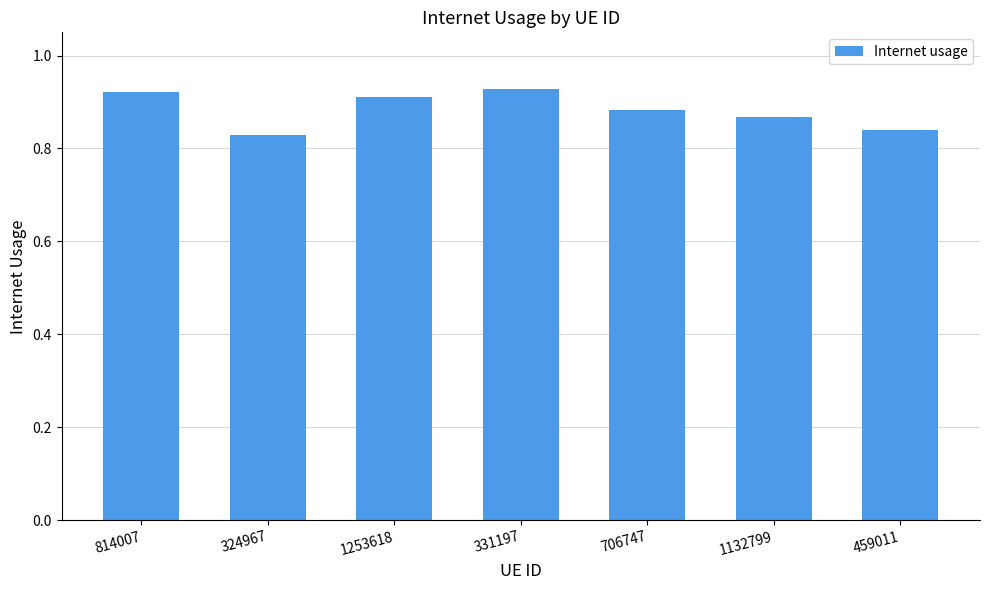

Which label corresponds to the smallest value in the chart?

324967